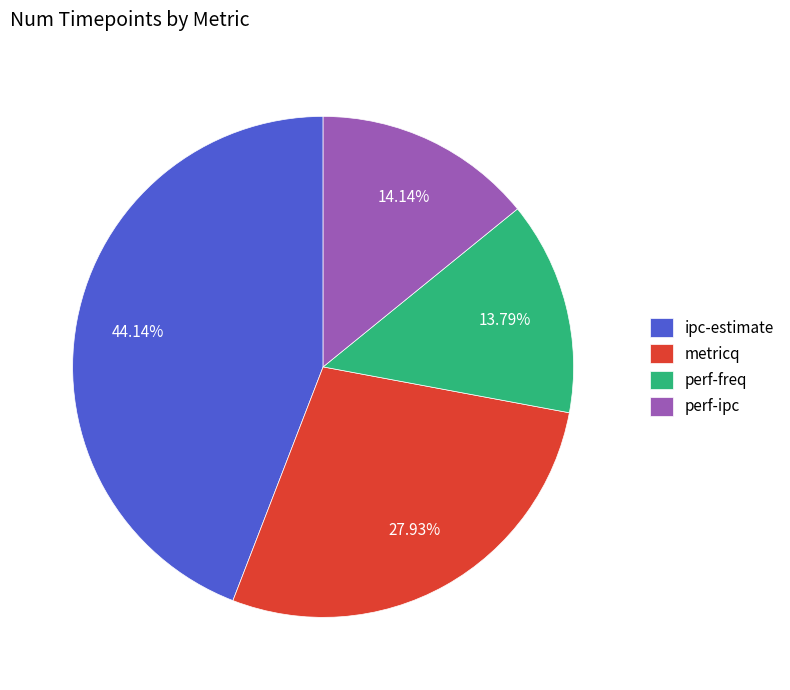

How many slices are in this pie chart?

4